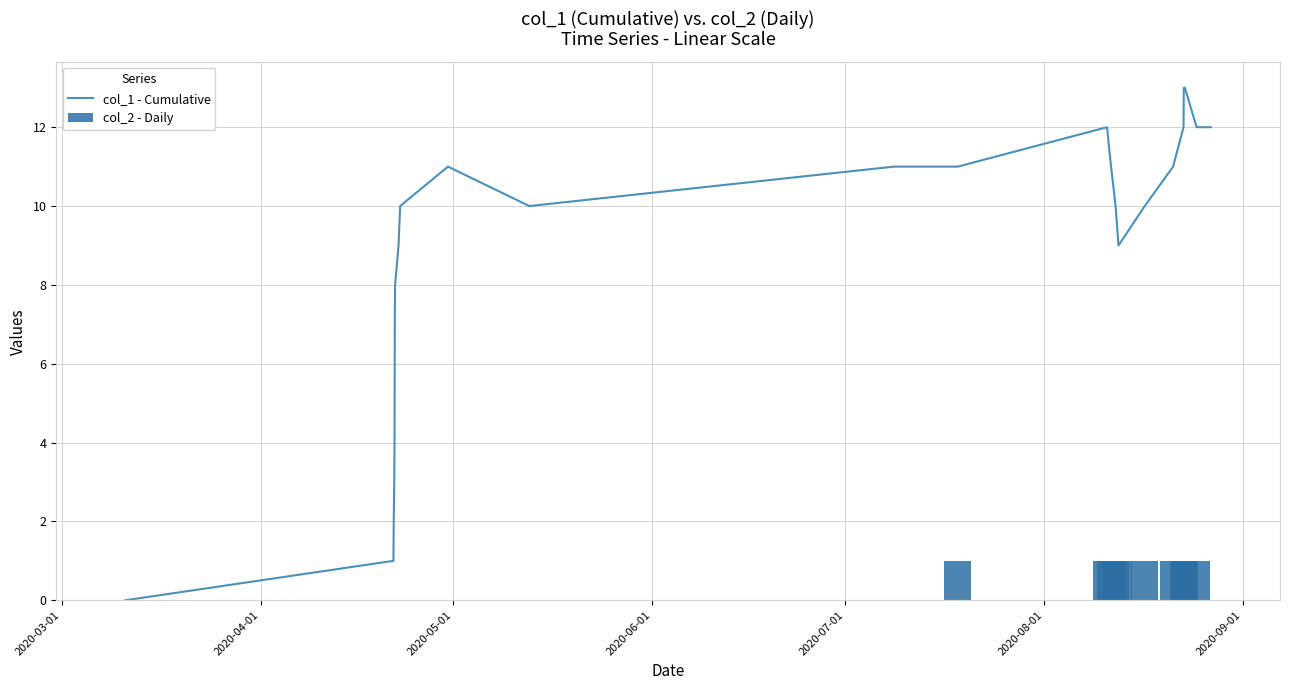

What is the sum of all col_2 - Daily values?

10